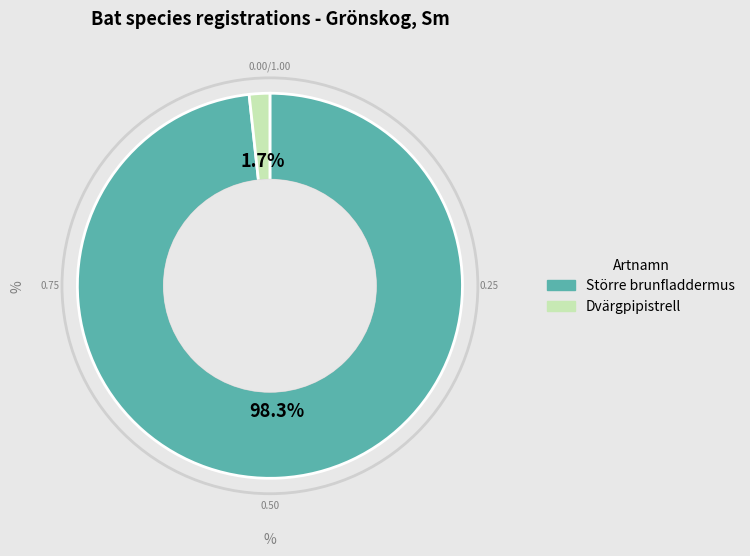

Count the number of slices in the pie.

2